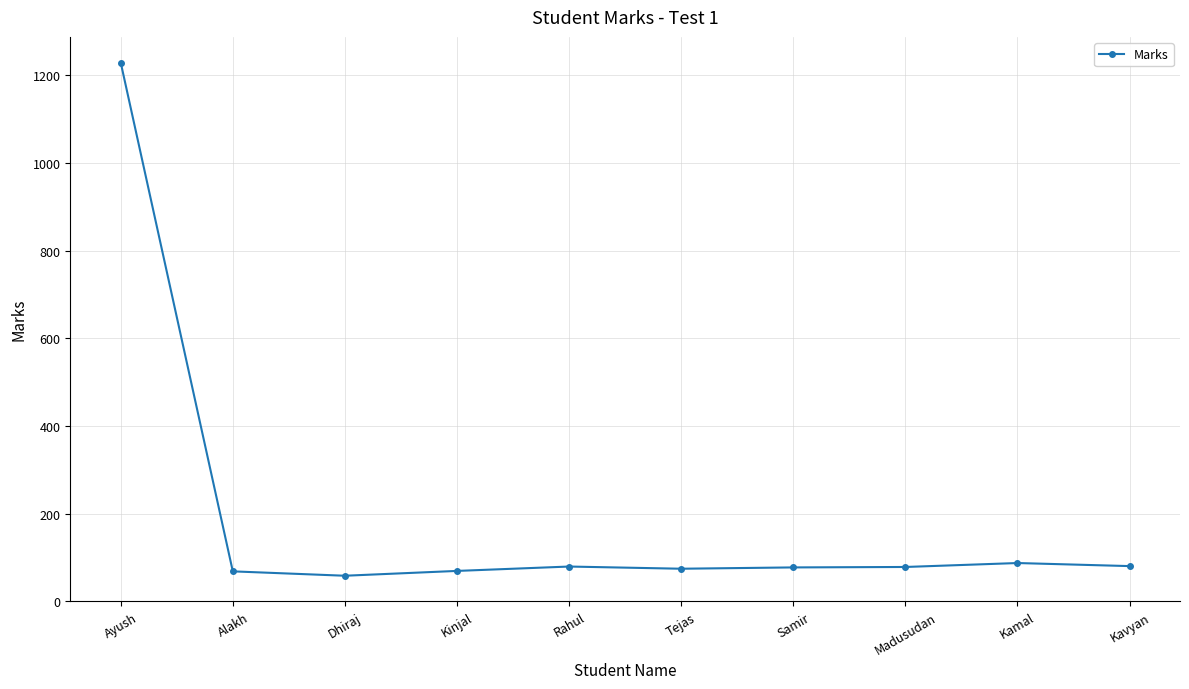

Does the chart display data point markers on the line(s)?

Yes